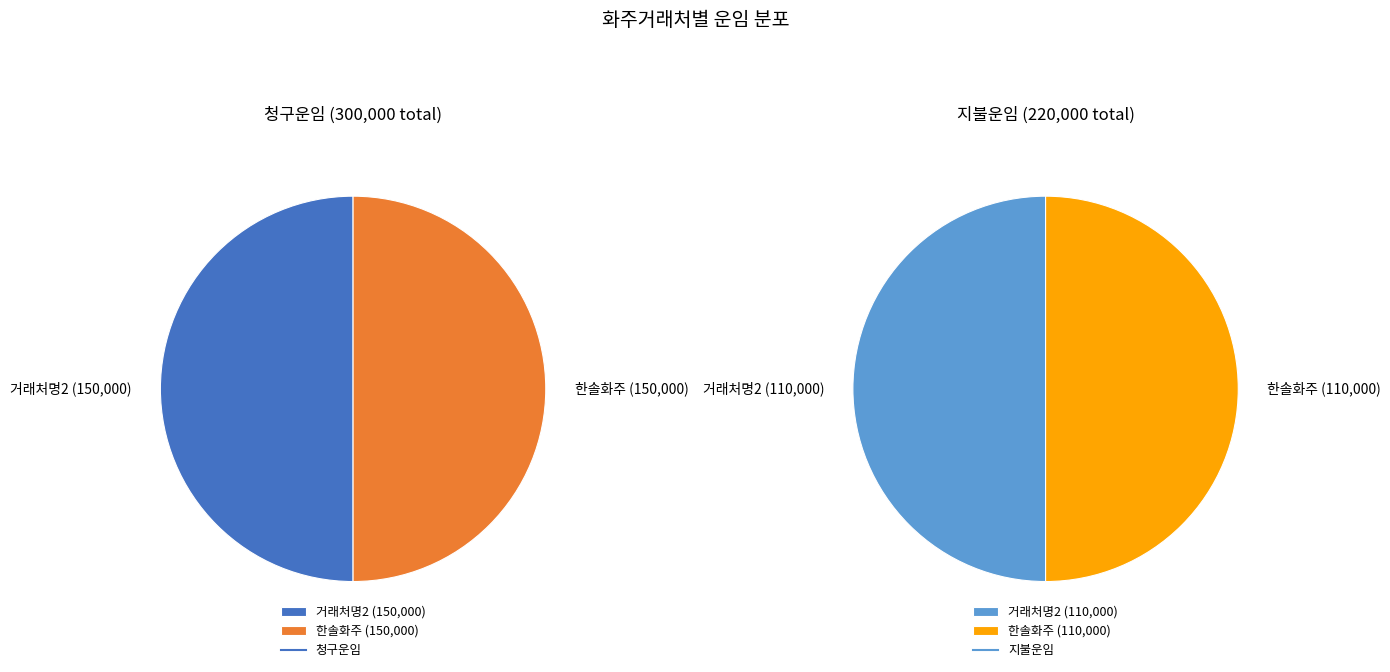

What percentage is the 한솔화주 slice, to the nearest percent?

50%